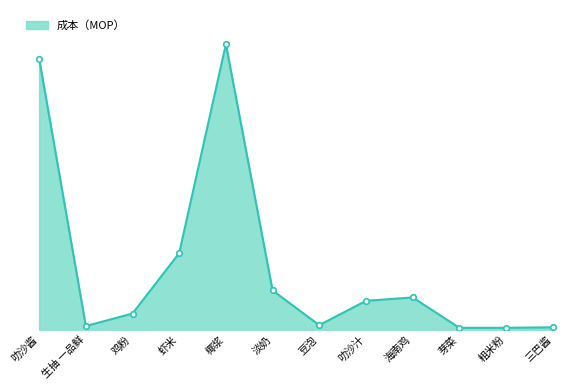

Is this an area chart (filled region under the line)?

Yes